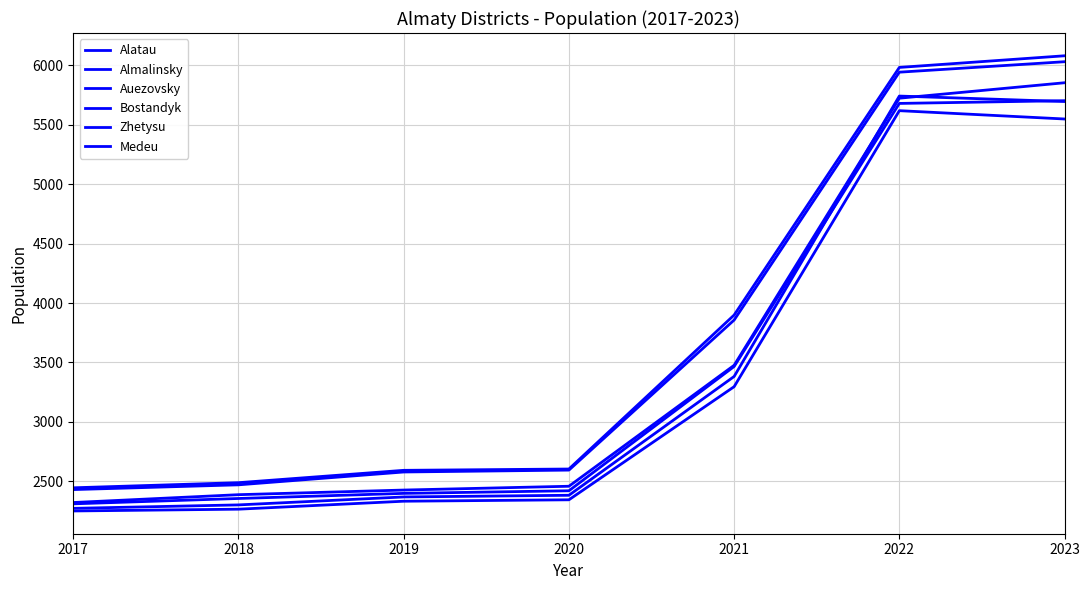

In Auezovsky, how many points are higher than both neighbors (excluding endpoints)?

1